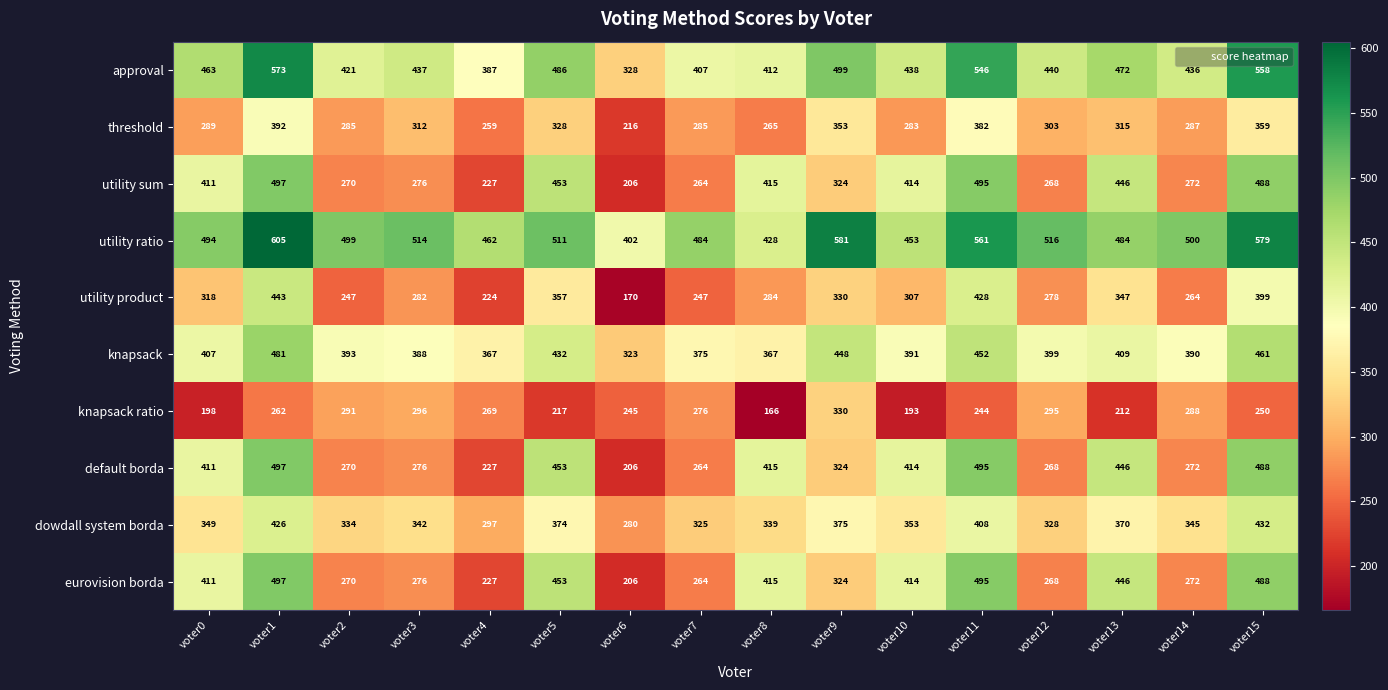

Which series changed the most between voter4 and voter9?

utility ratio